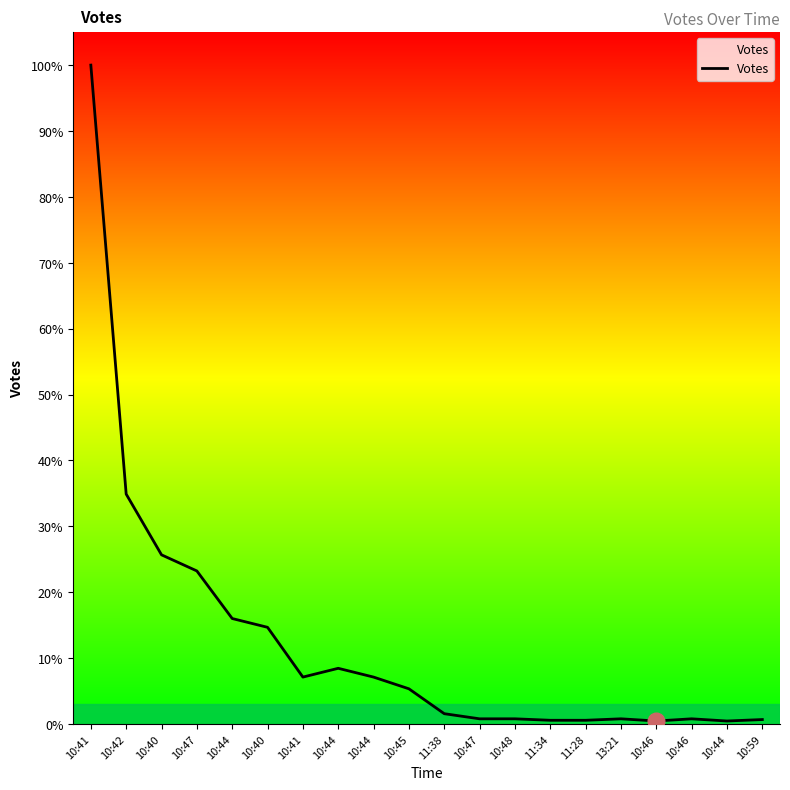

Where is the first local maximum?

10:44